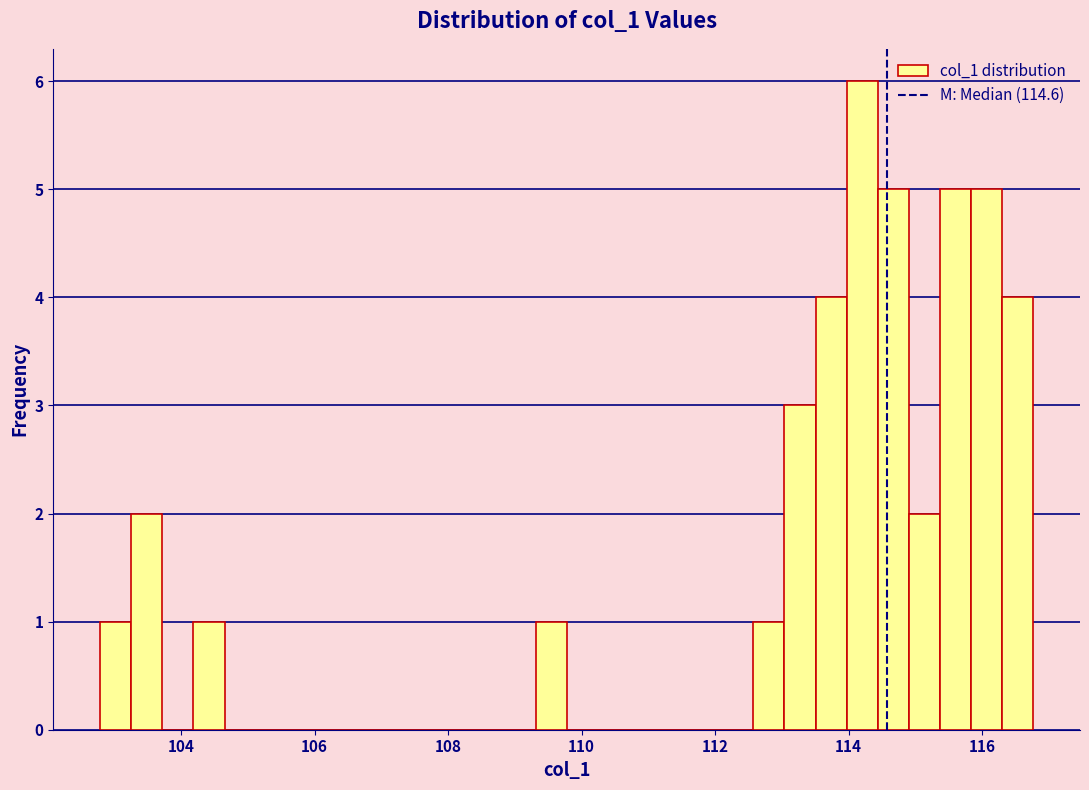

Around what value on the x-axis is the tallest bar? Give the approximate position of its centre, as read against the axis.

114.2